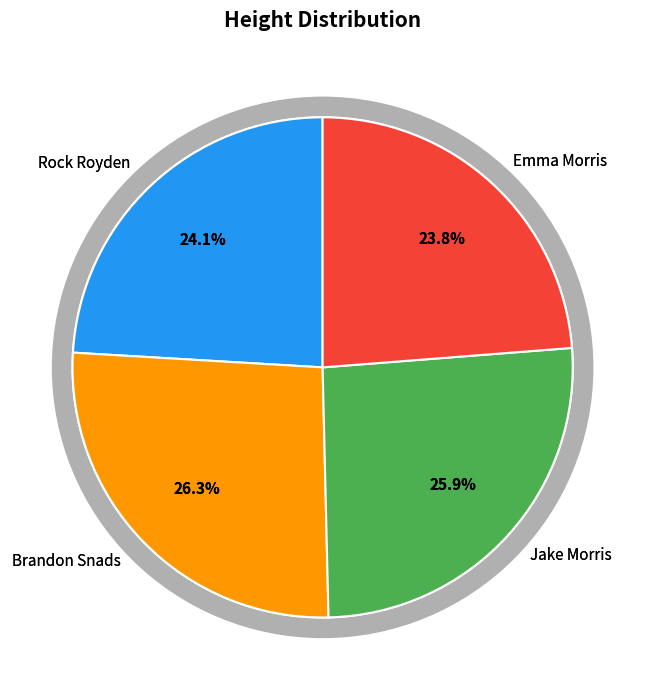

Which category has the biggest portion of the pie?

Brandon Snads